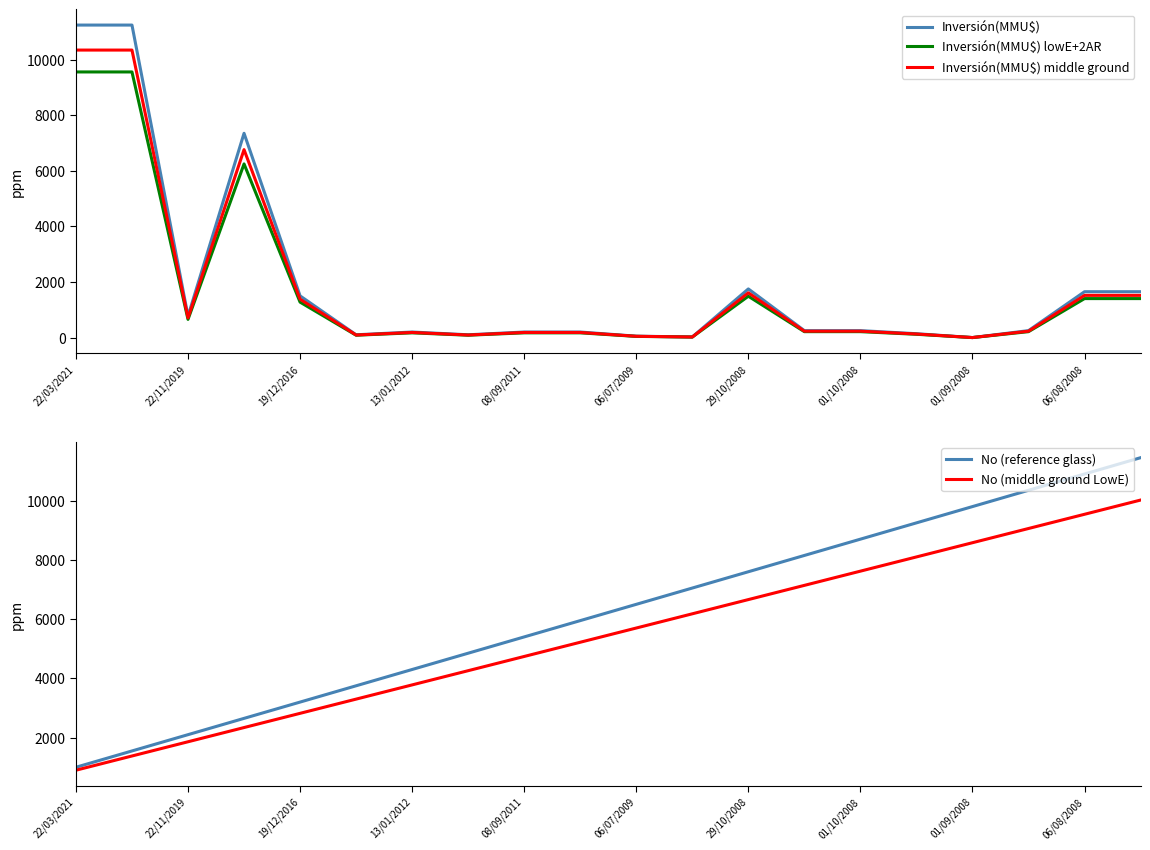

What is the sum of all No (reference glass) values?

124500